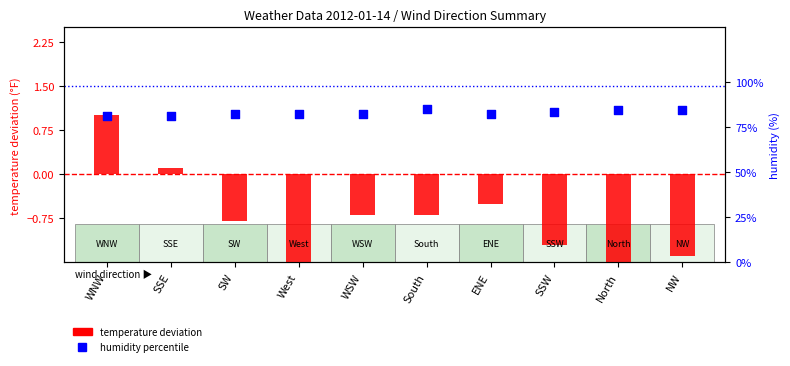

What is the total value across all series at SSW?

81.8